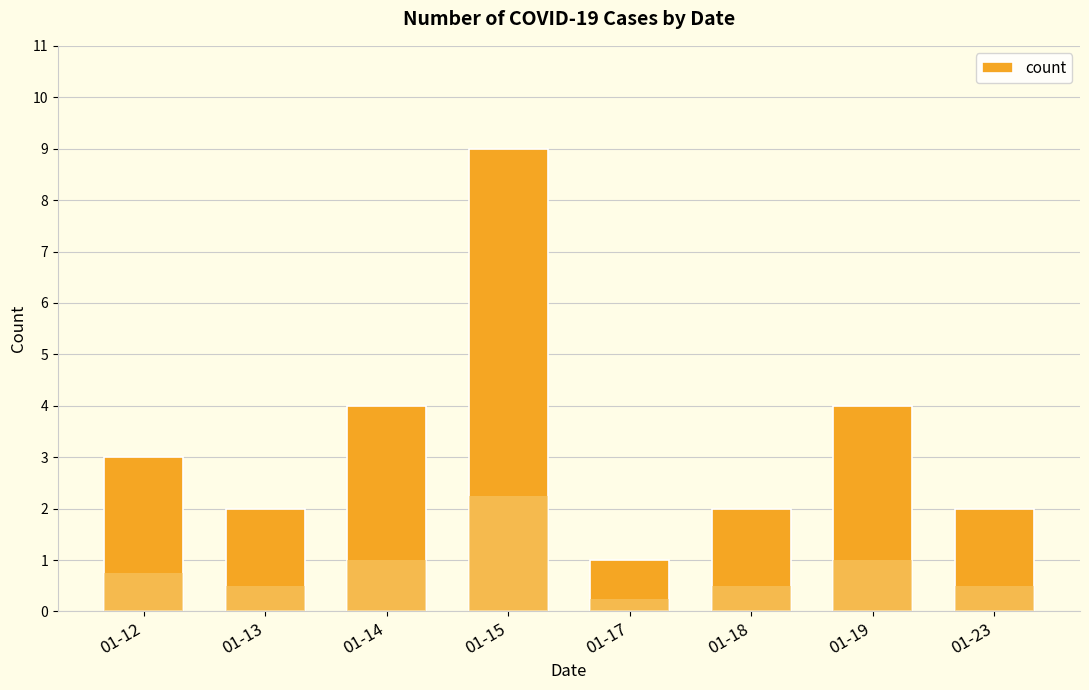

True or false: the data shows 2 at 01-19.

False